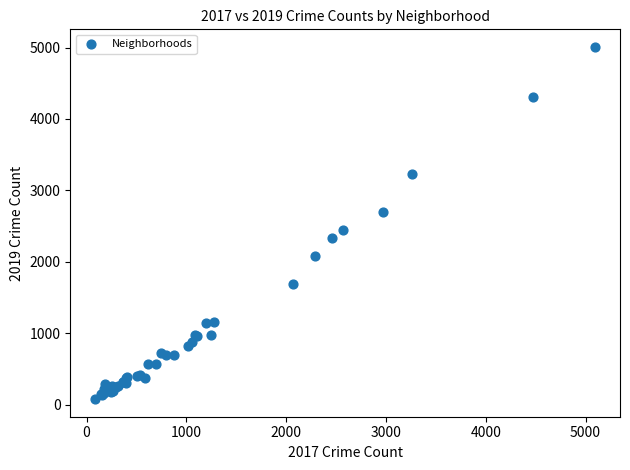

What Y value in the scatter plot is closest to 2542?

2441